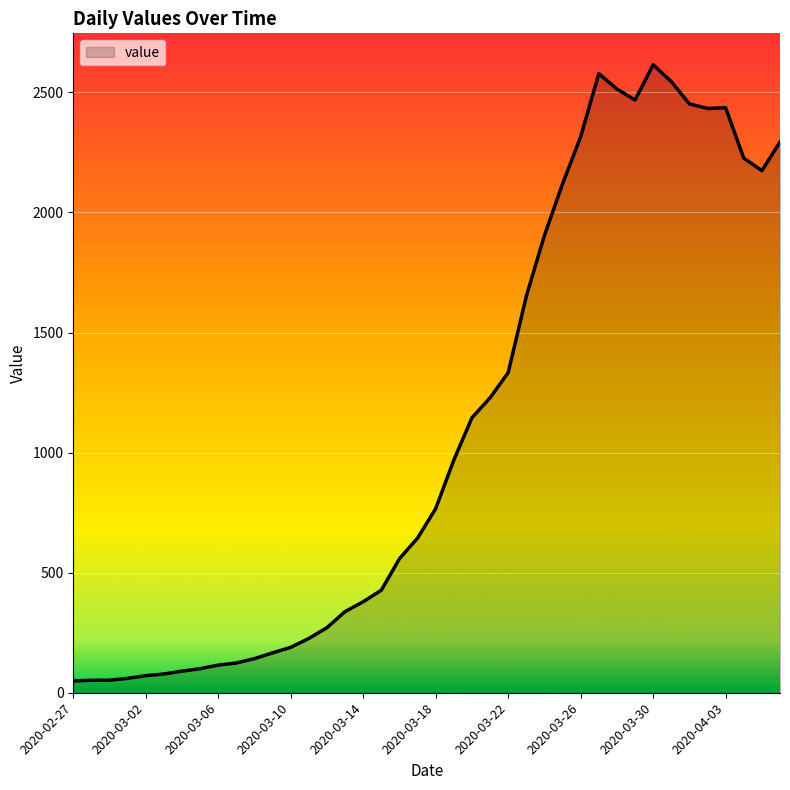

What is the greatest value displayed?

2615